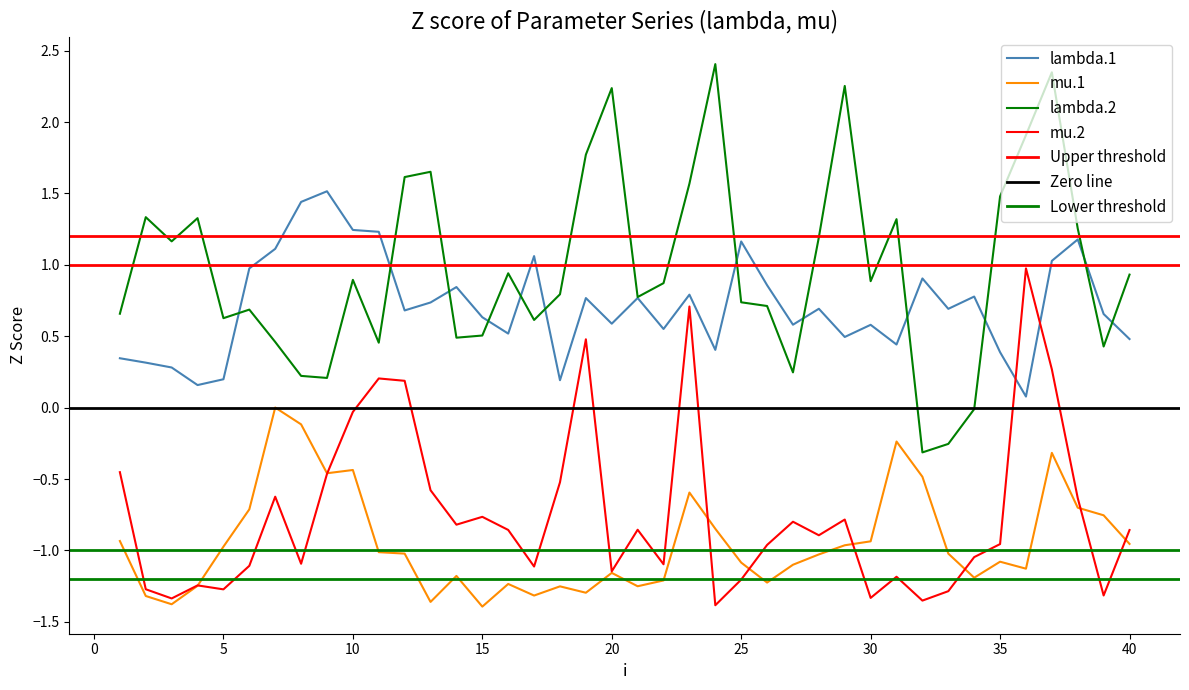

True or false: lambda.1 and mu.1 cross at least once.

False